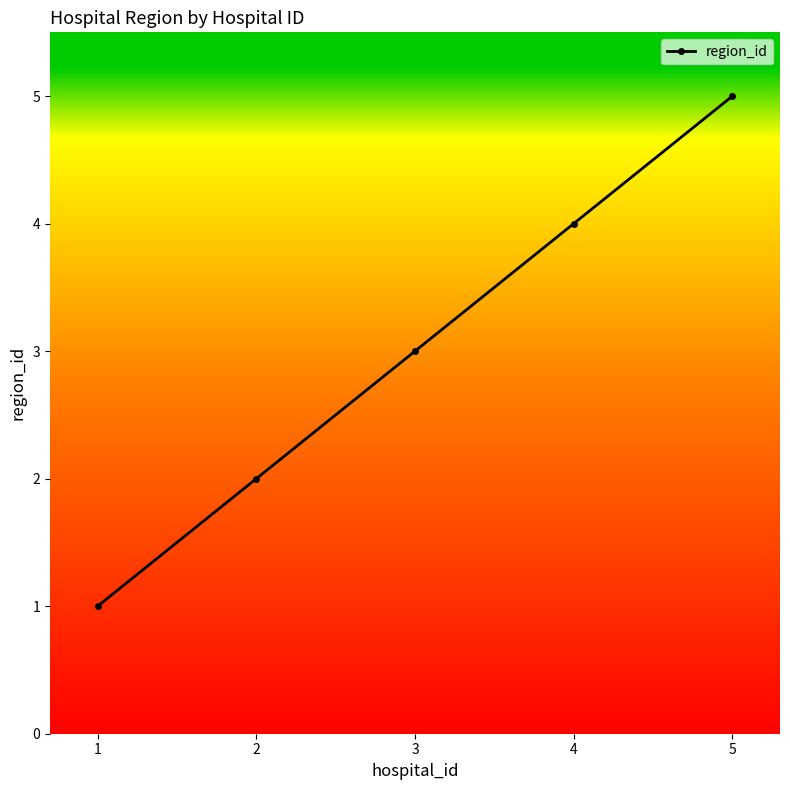

How many distinct data groups are displayed?

1